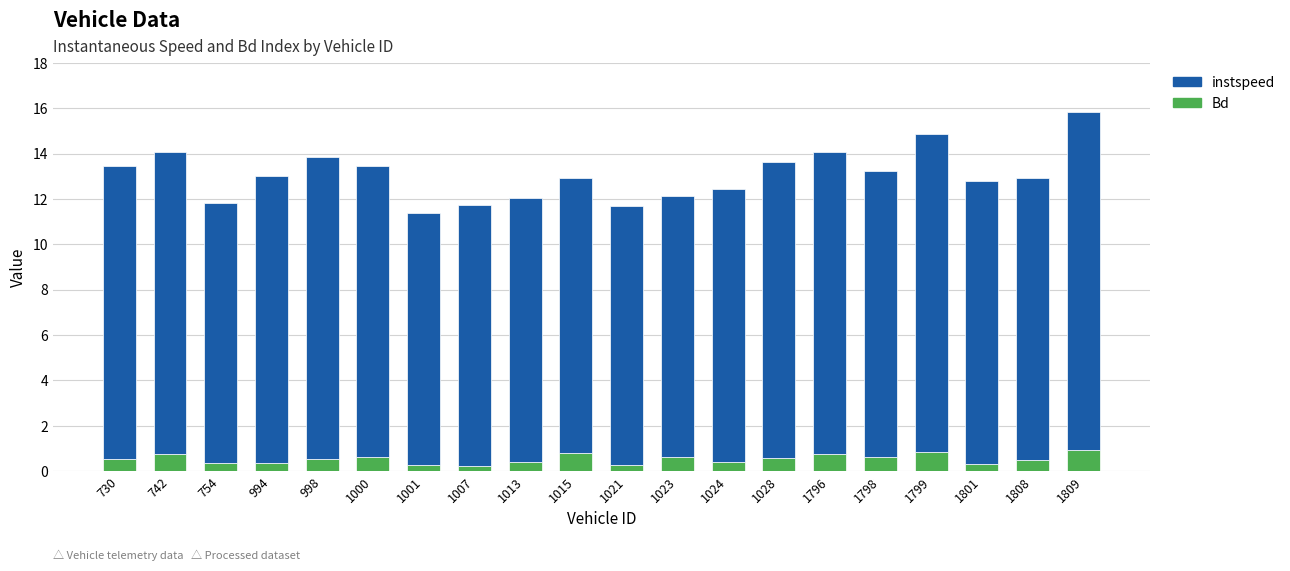

What are all the series names shown in the legend?

instspeed, Bd